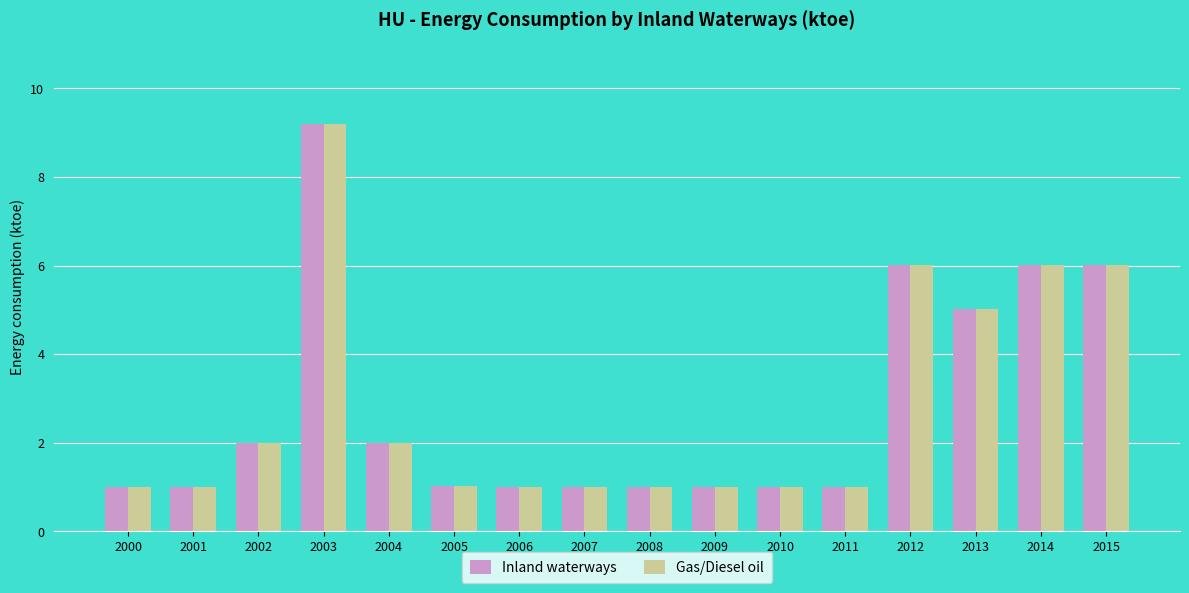

What is the total value across all series at 2001?

2.0